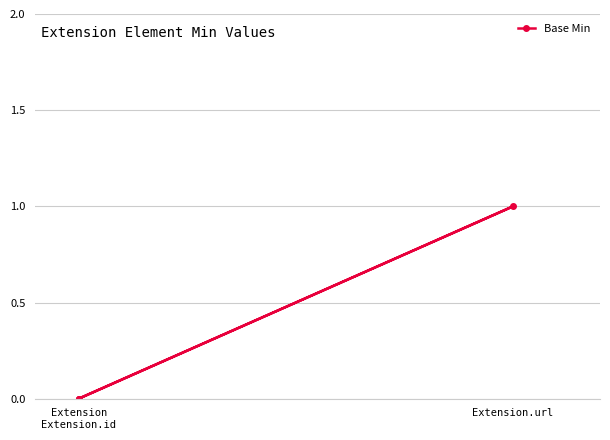

The chart shows a value of 0 at Extension Extension.id. True or false?

False